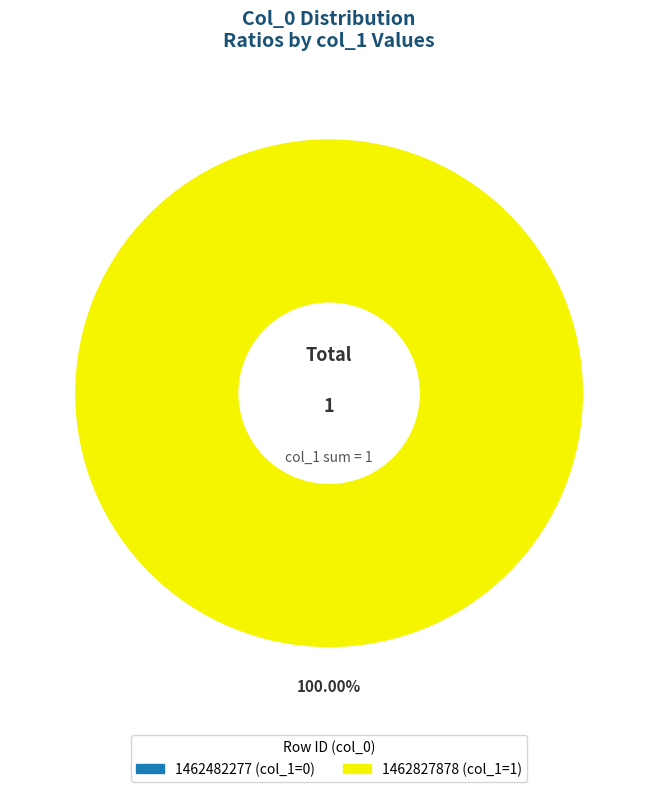

Which category accounts for the majority?

1462827878